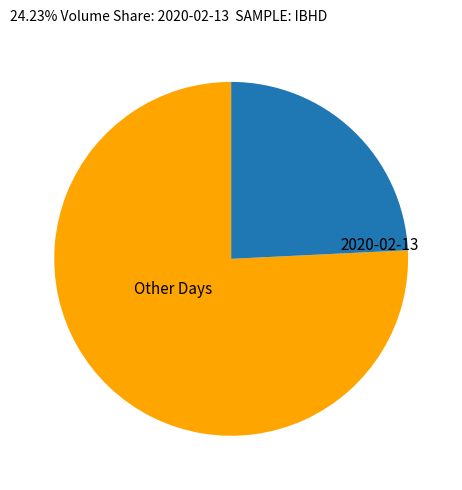

Between 2020-02-13 and Other Days, which is larger?

Other Days